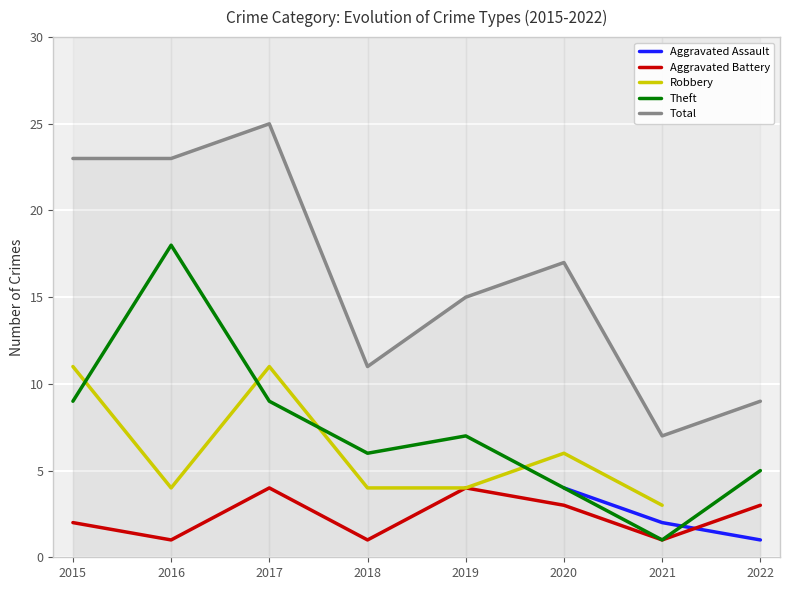

What is the value of the Robbery point at the 4th from the left?

4.0